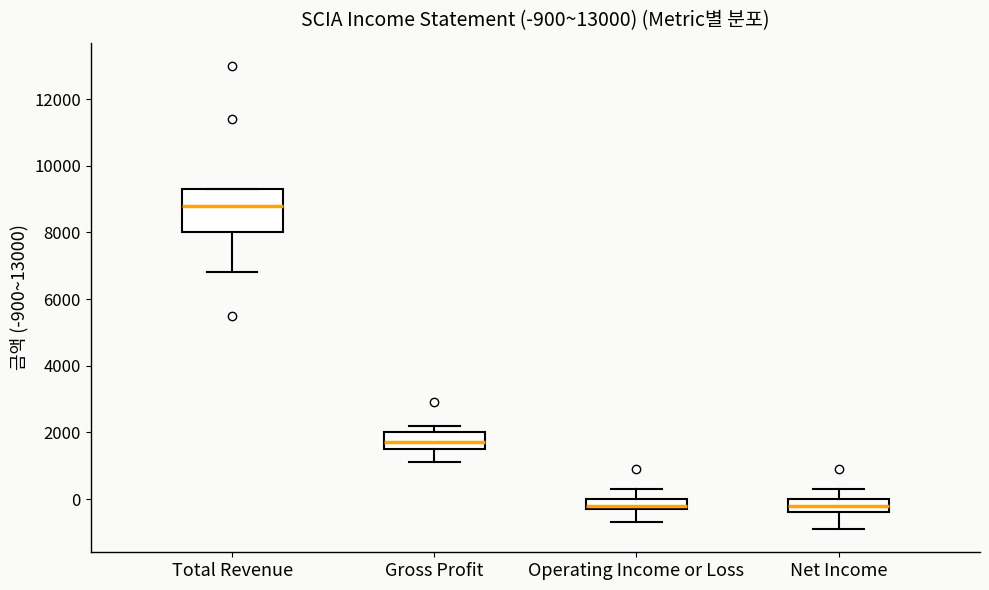

Which box has the highest median line?

Total Revenue